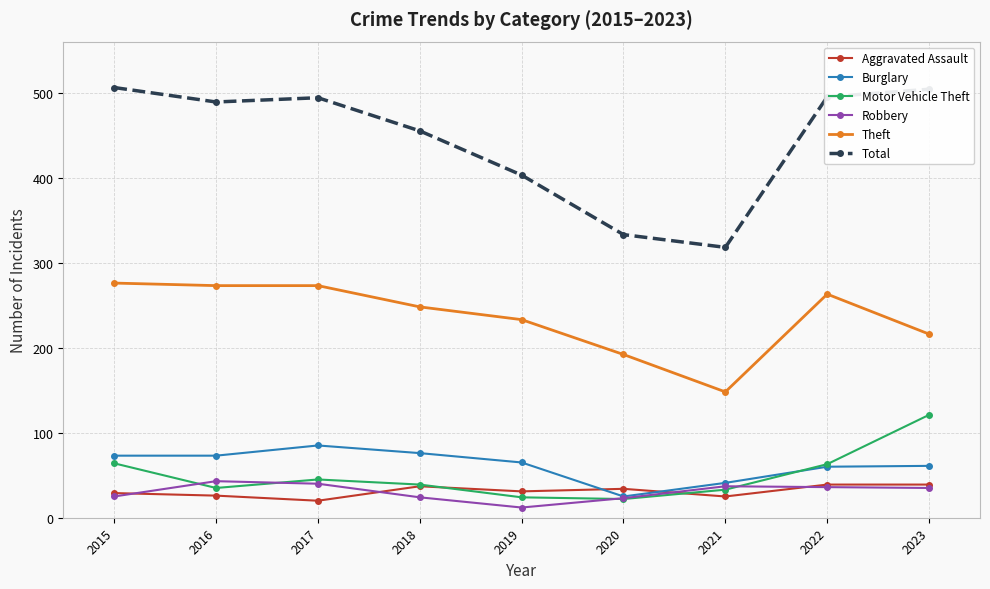

True or false: Total has a value of 403 at 2019.

True